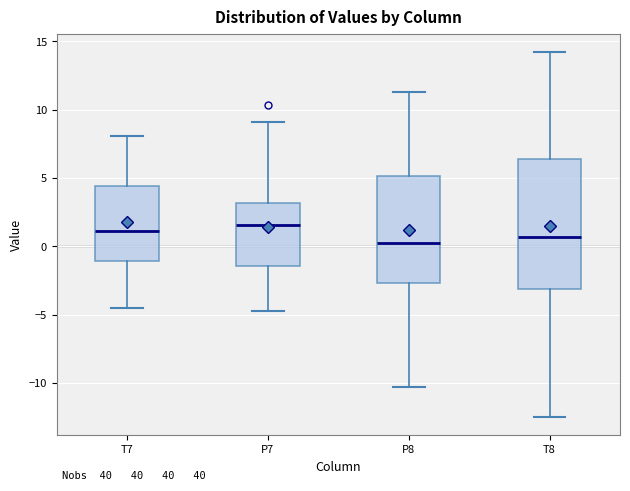

Reading left to right, read every box against the y-axis: the position of its median line, the range the box covers, and the ends of its whiskers. The values are not printed on the chart, so give them approximately, as read against the axis.

T7: median 1.0, box -1.0 to 4.5, whiskers -4.5 to 8.0
P7: median 1.5, box -1.5 to 3.0, whiskers -4.5 to 9.0
P8: median 0.5, box -2.5 to 5.0, whiskers -10.5 to 11.5
T8: median 0.5, box -3.0 to 6.5, whiskers -12.5 to 14.0